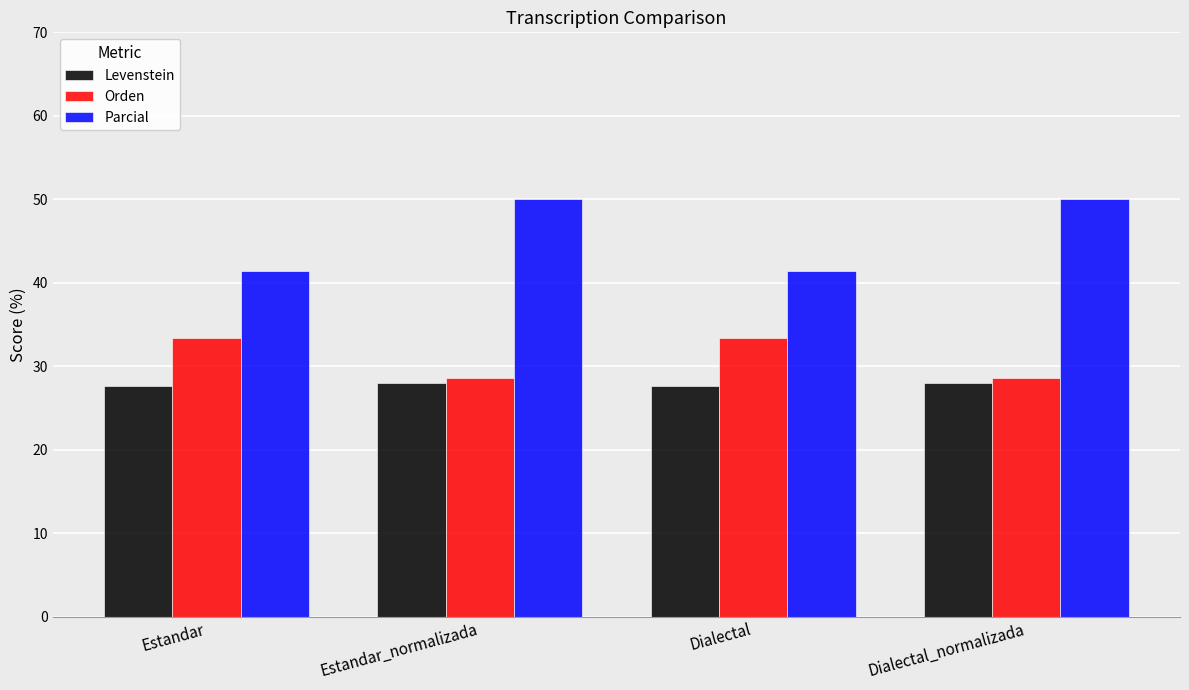

What is the maximum value shown in the chart?

50.0